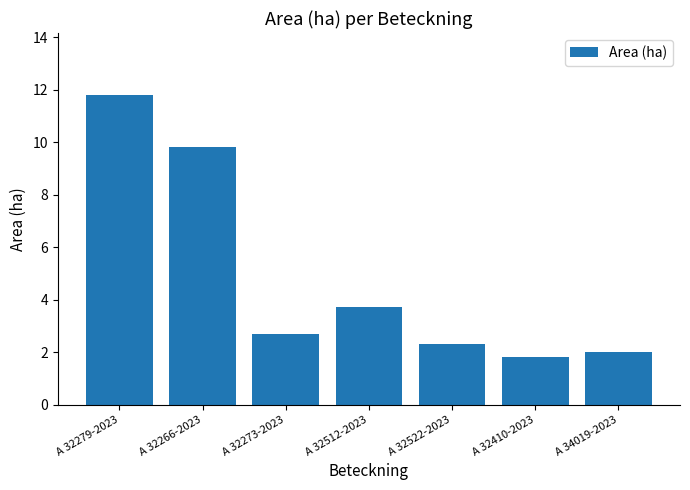

Rank the categories by value from lowest to highest.

A 32410-2023, A 34019-2023, A 32522-2023, A 32273-2023, A 32512-2023, A 32266-2023, A 32279-2023